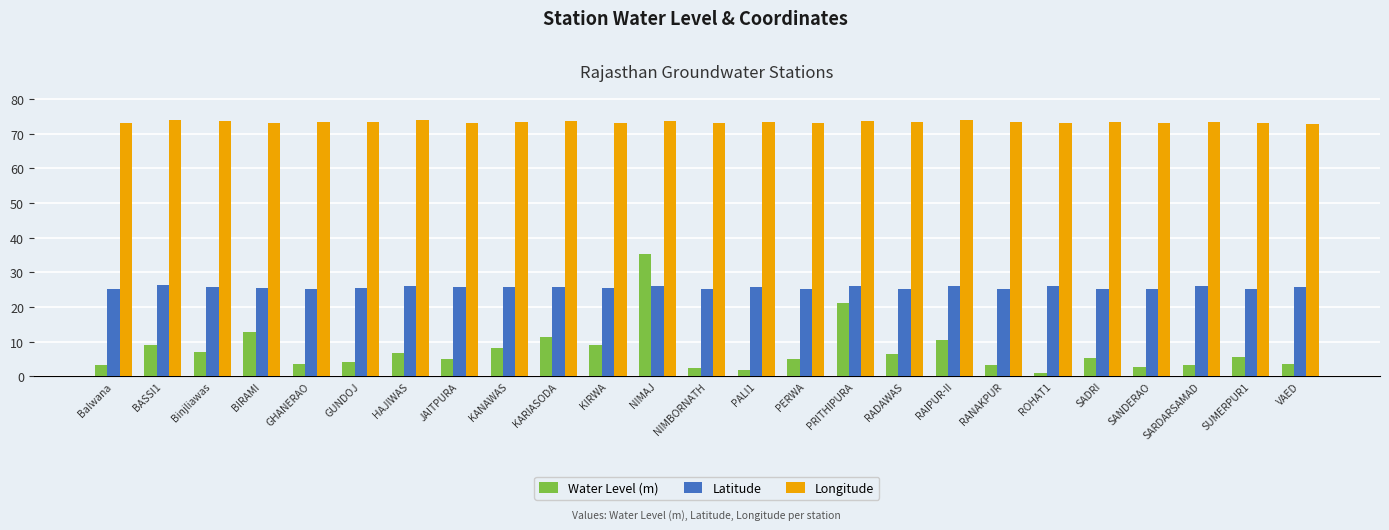

What is the sum of all Longitude values?

1835.7